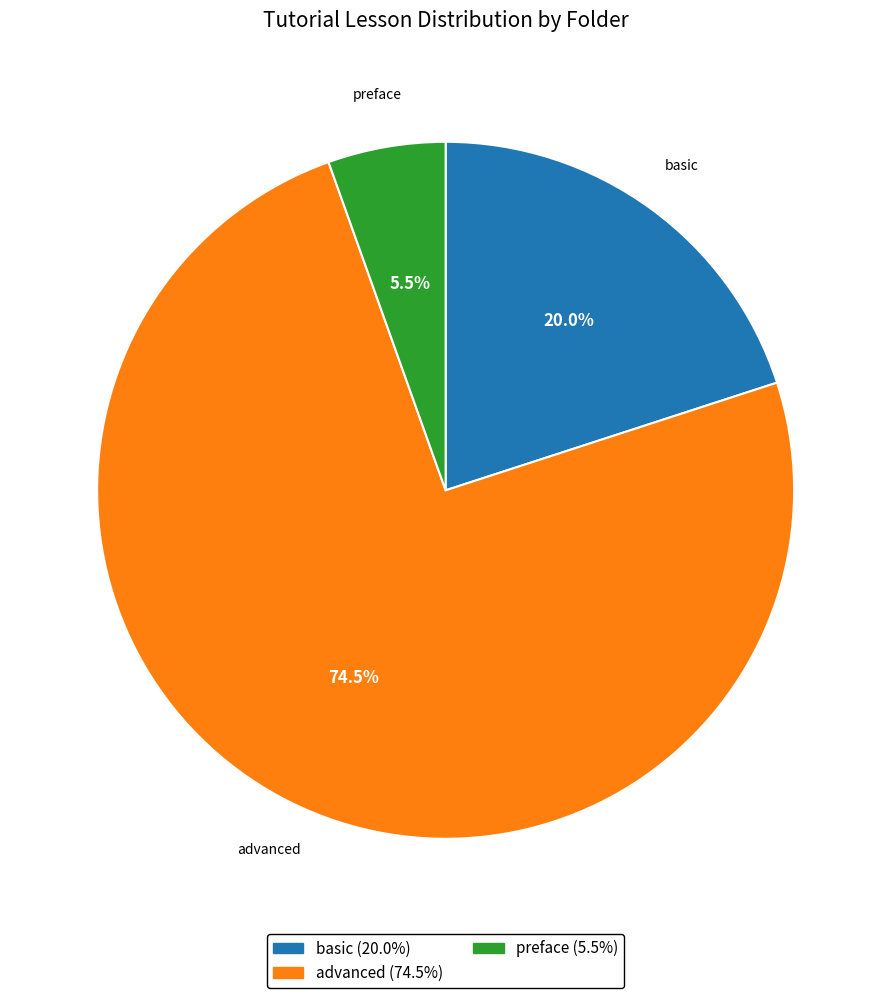

Count the number of slices in the pie.

3